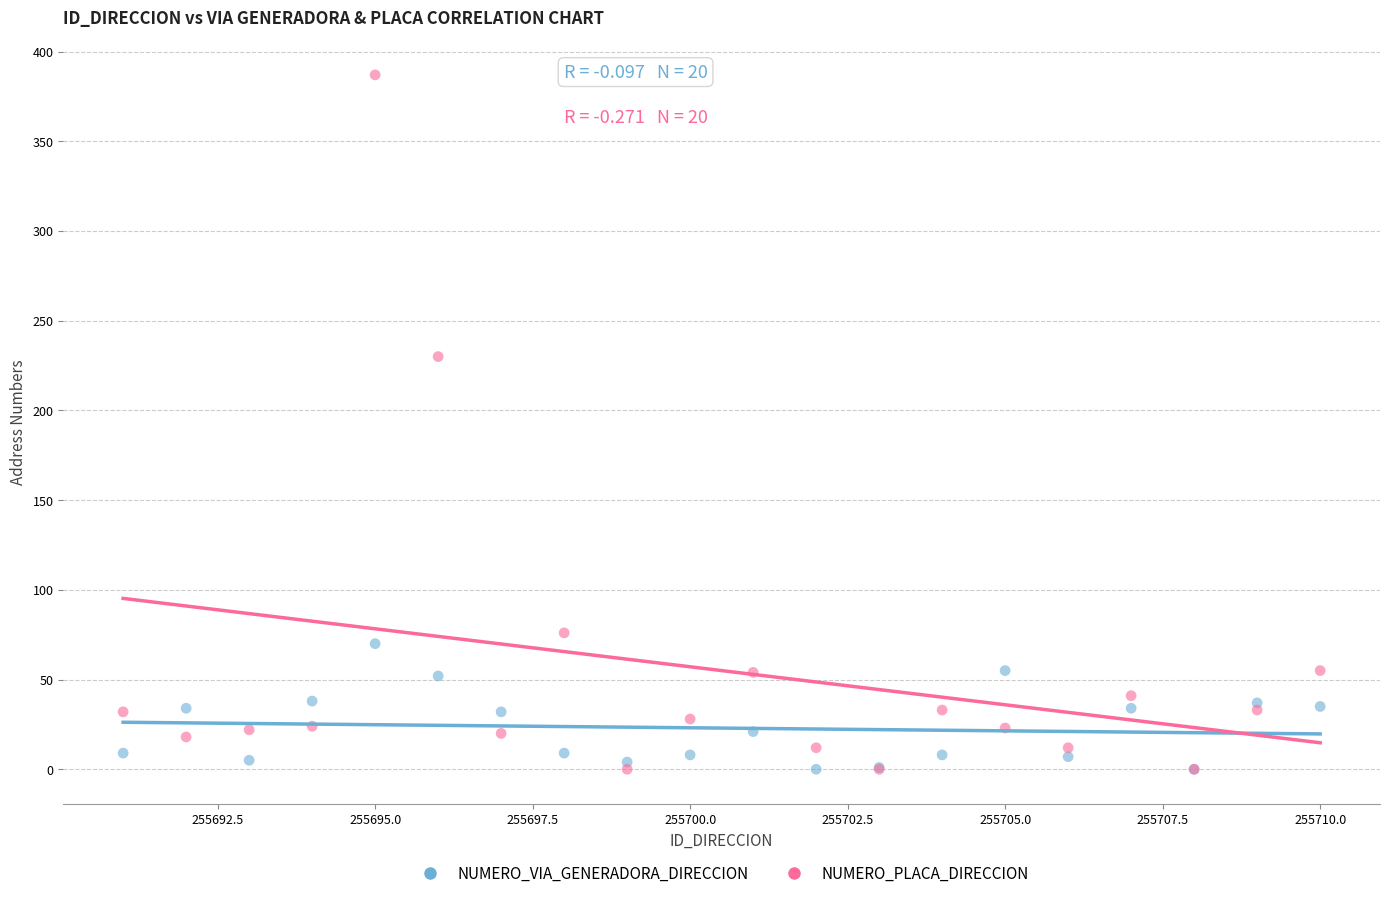

Across all series, what Y value is closest to 193?

230